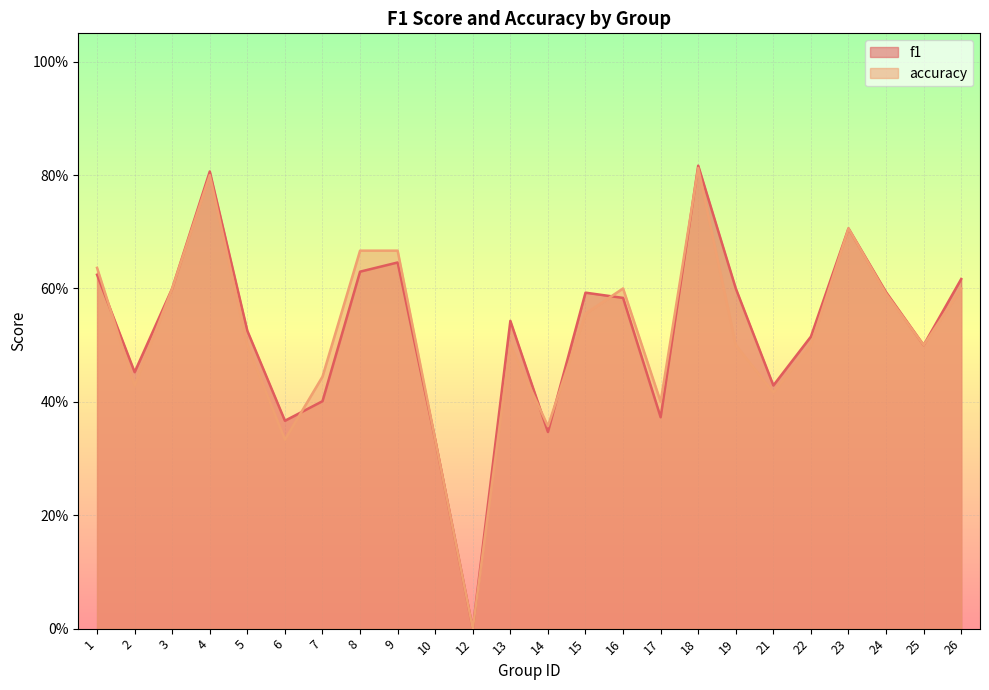

Which label corresponds to the smallest value in the chart?

12